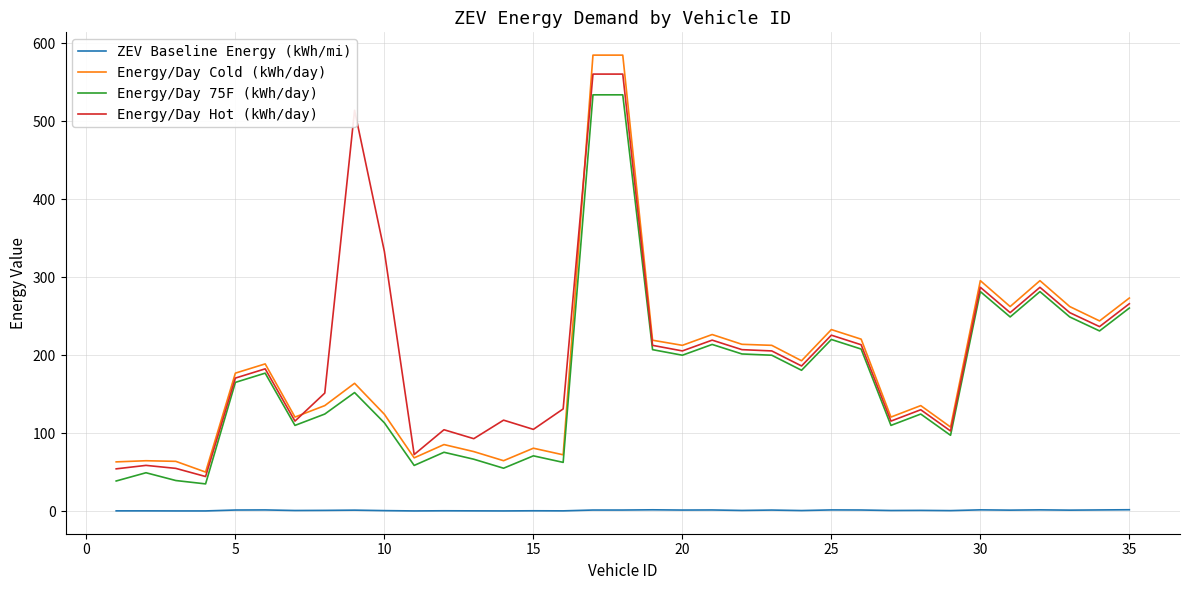

List the series in order of their peak value, highest first.

Energy/Day Cold (kWh/day), Energy/Day Hot (kWh/day), Energy/Day 75F (kWh/day), ZEV Baseline Energy (kWh/mi)